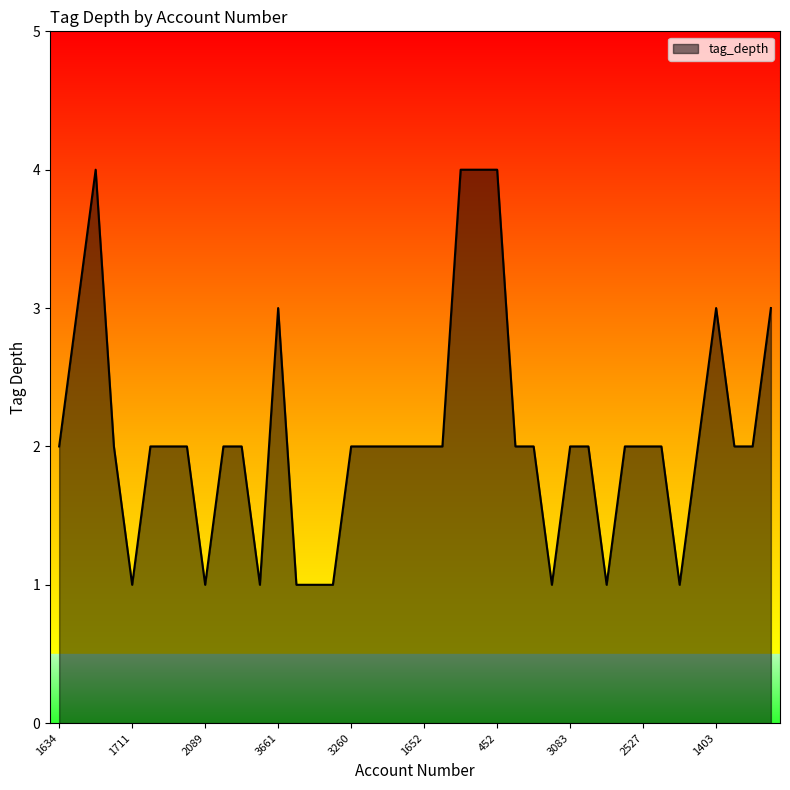

What is the greatest value displayed?

4